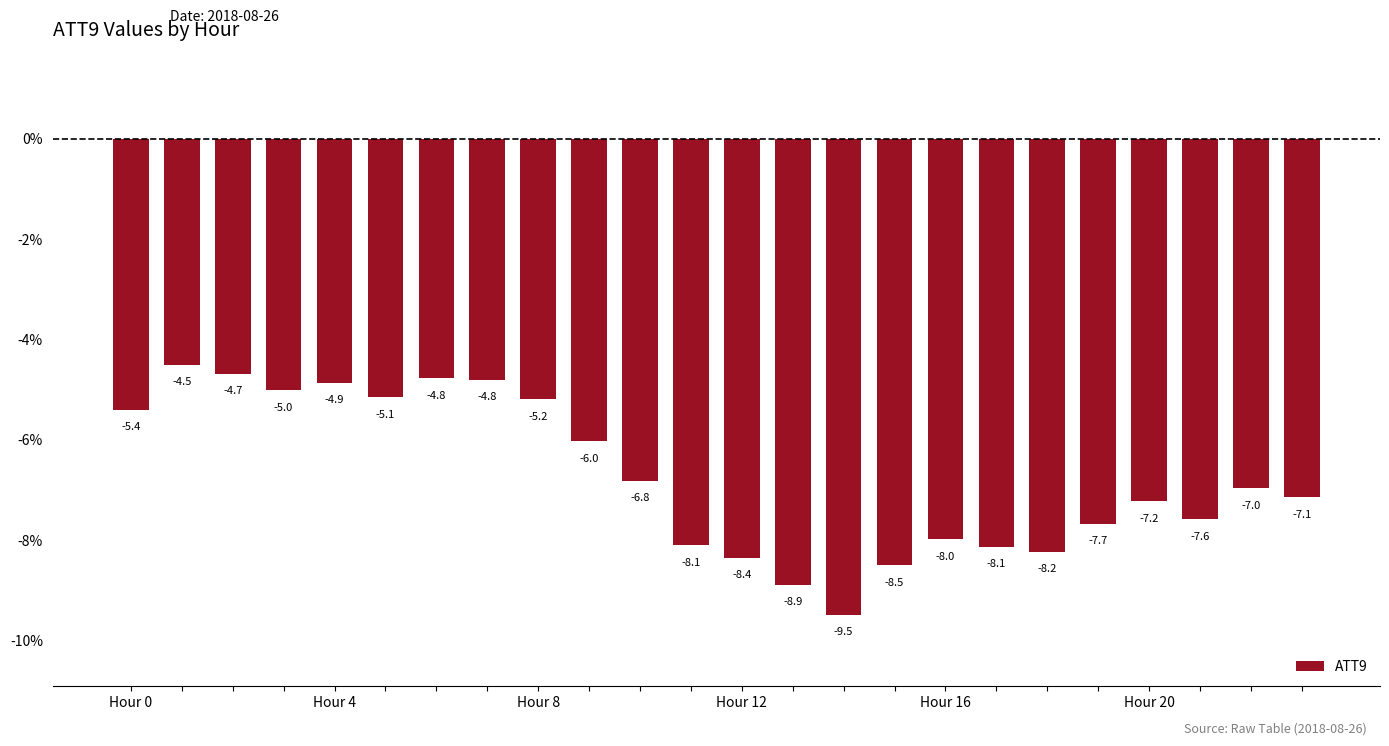

What is the minimum value shown in the chart?

-9.5